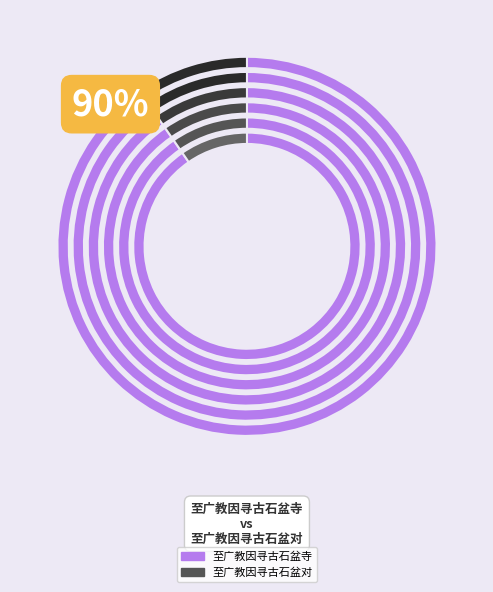

Is there a majority slice in this chart?

Yes